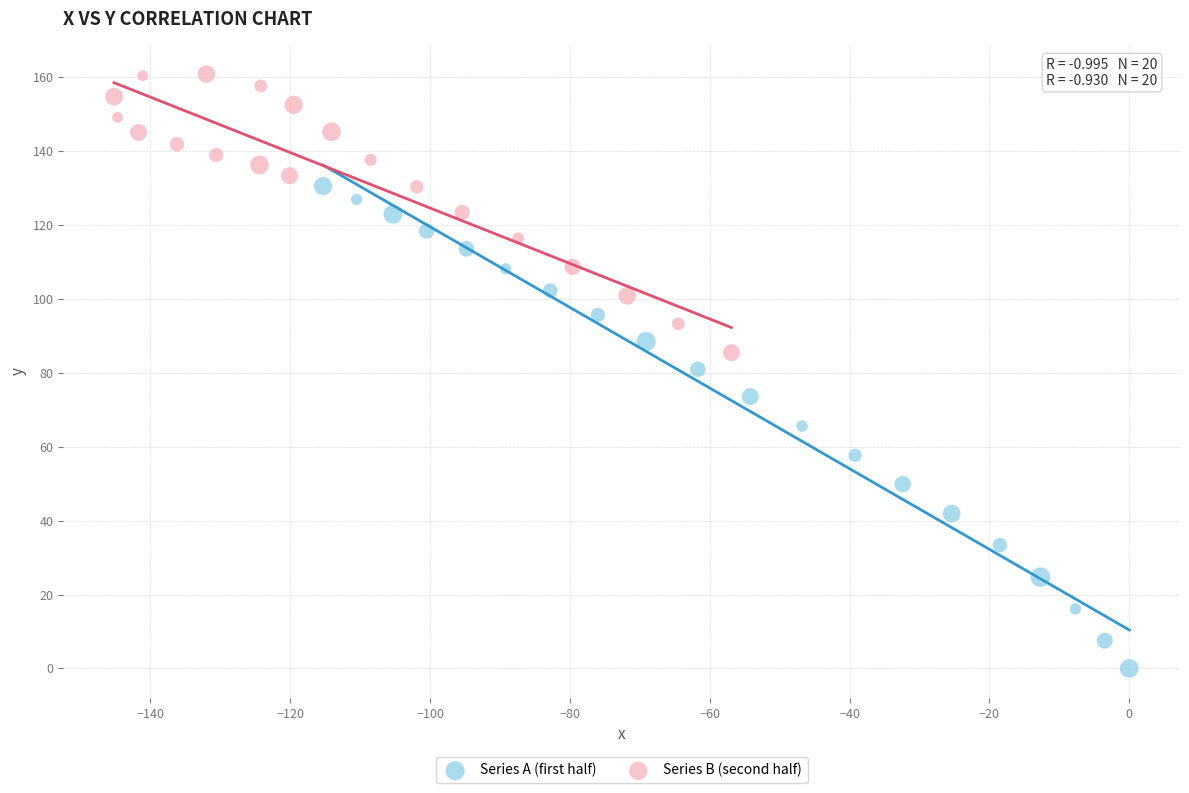

Which series has the widest spread of Y values?

Series A (first half)